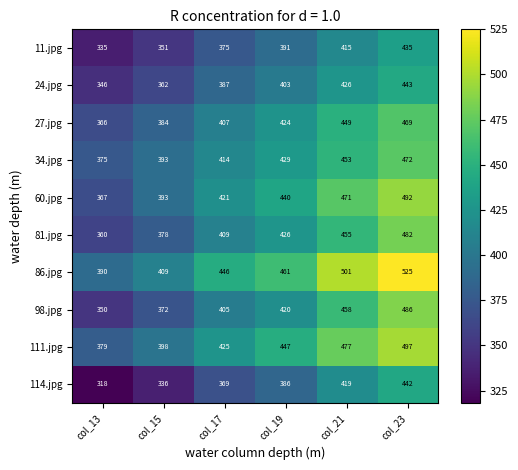

Count the number of data series in this chart.

10